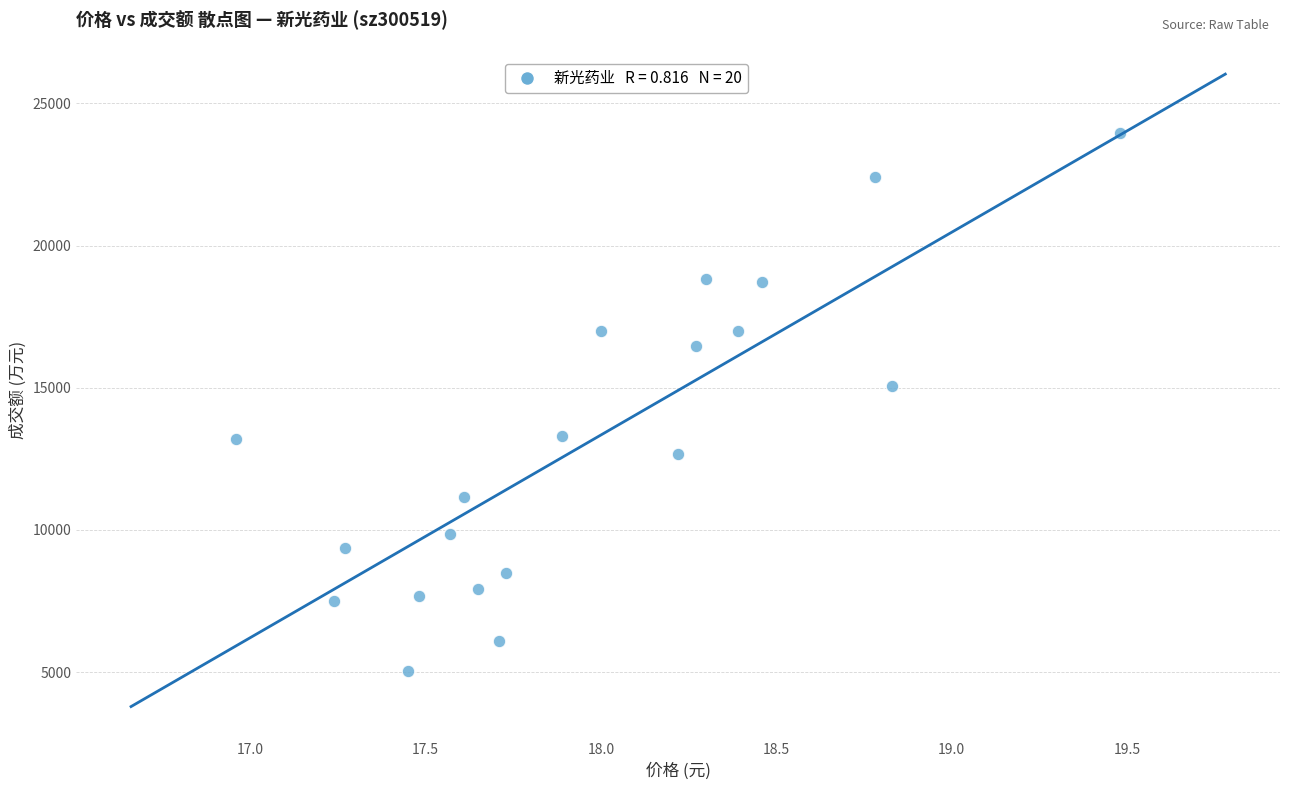

What Y value in the scatter plot is closest to 14501?

15070